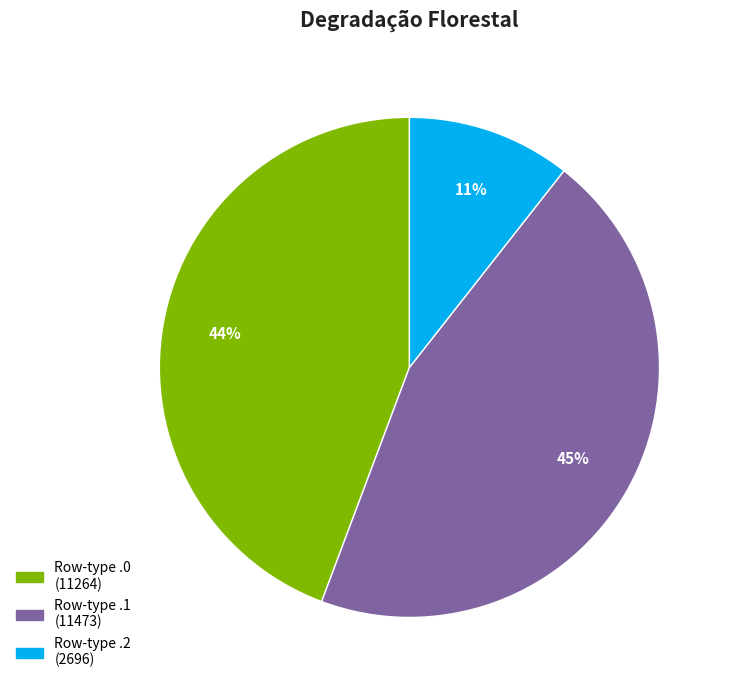

Does any single category account for the majority?

No